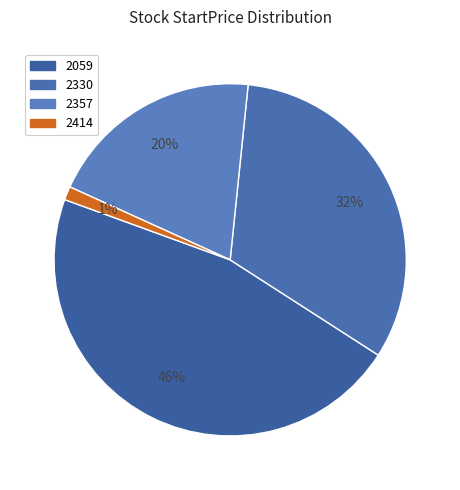

How many segments does this pie chart have?

4